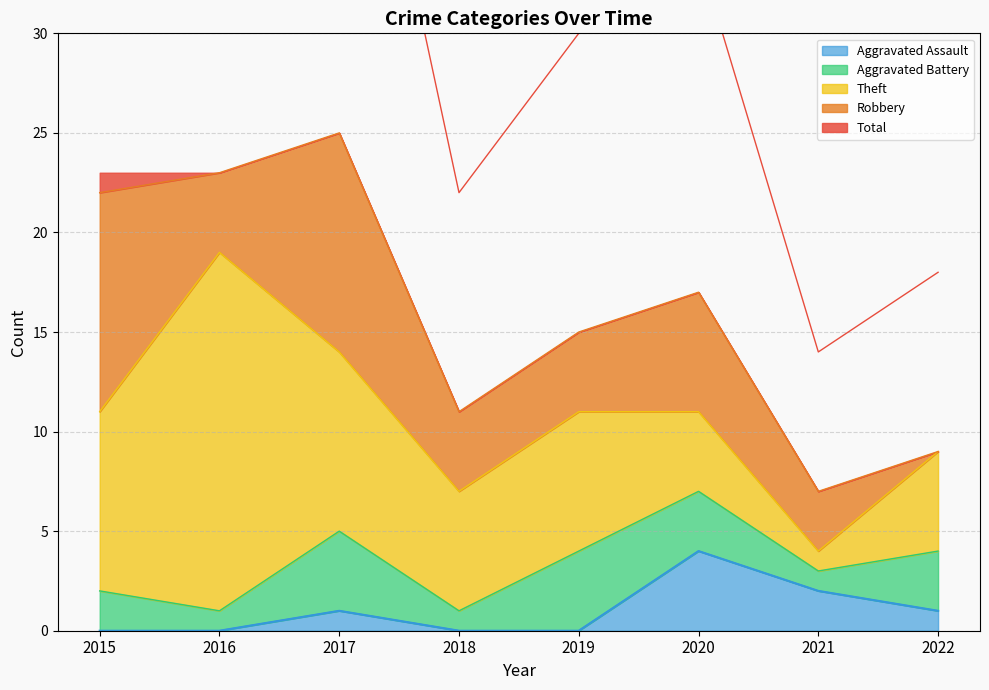

What is the difference between the Theft values at 2017 and 2022?

4